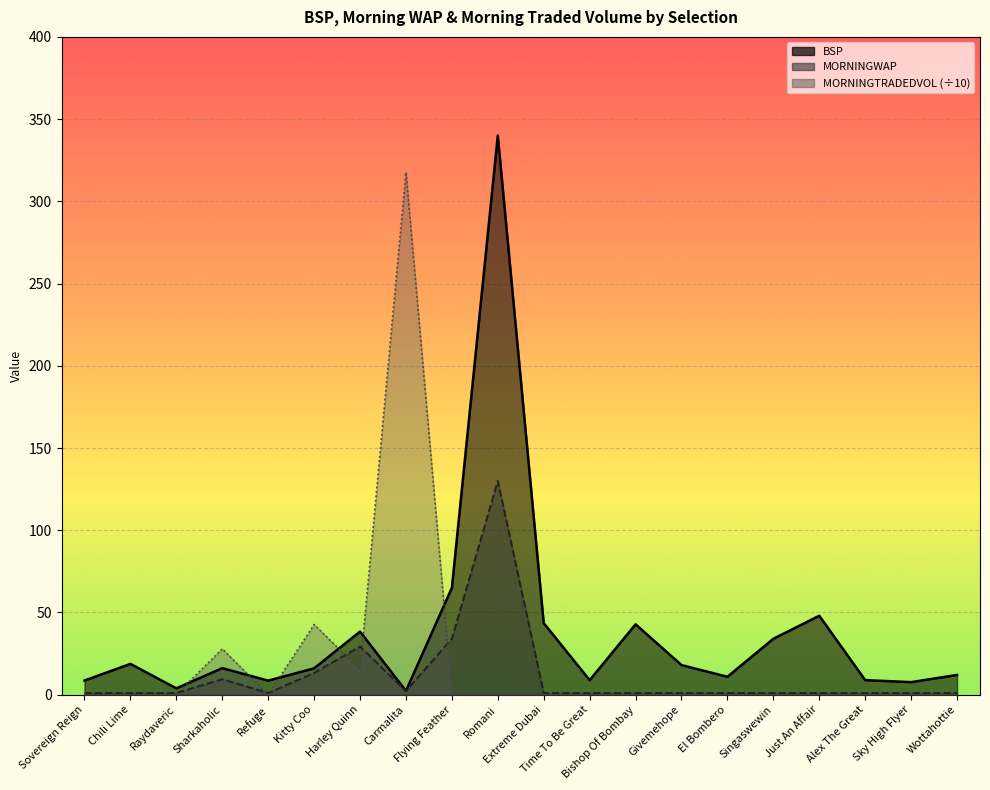

What are all the series names shown in the legend?

BSP, MORNINGWAP, MORNINGTRADEDVOL